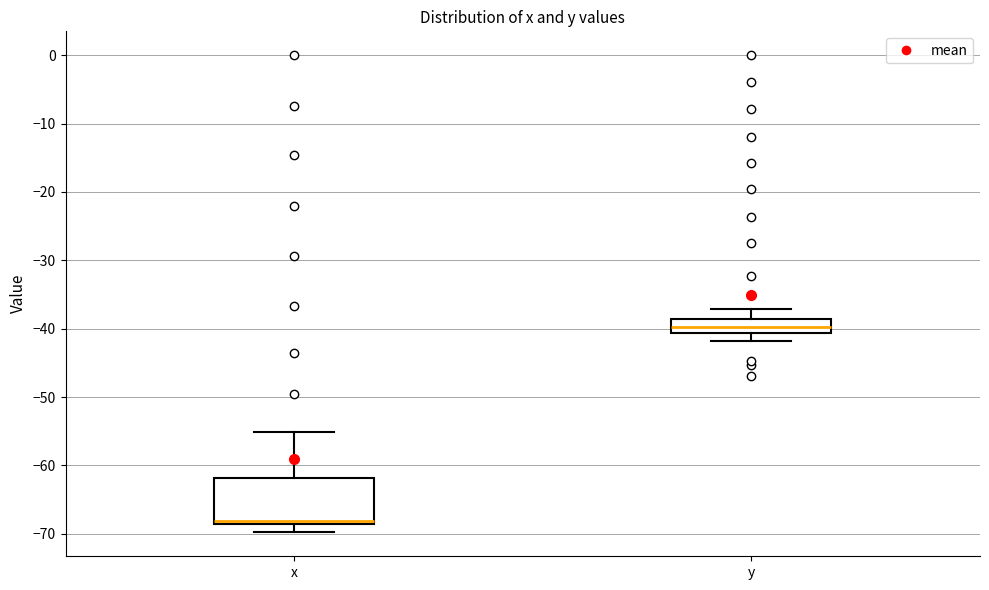

Reading left to right, read every box against the y-axis: the position of its median line, the range the box covers, and the ends of its whiskers. The values are not printed on the chart, so give them approximately, as read against the axis.

x: median -68, box -69 to -62, whiskers -70 to -55
y: median -40, box -41 to -39, whiskers -42 to -37